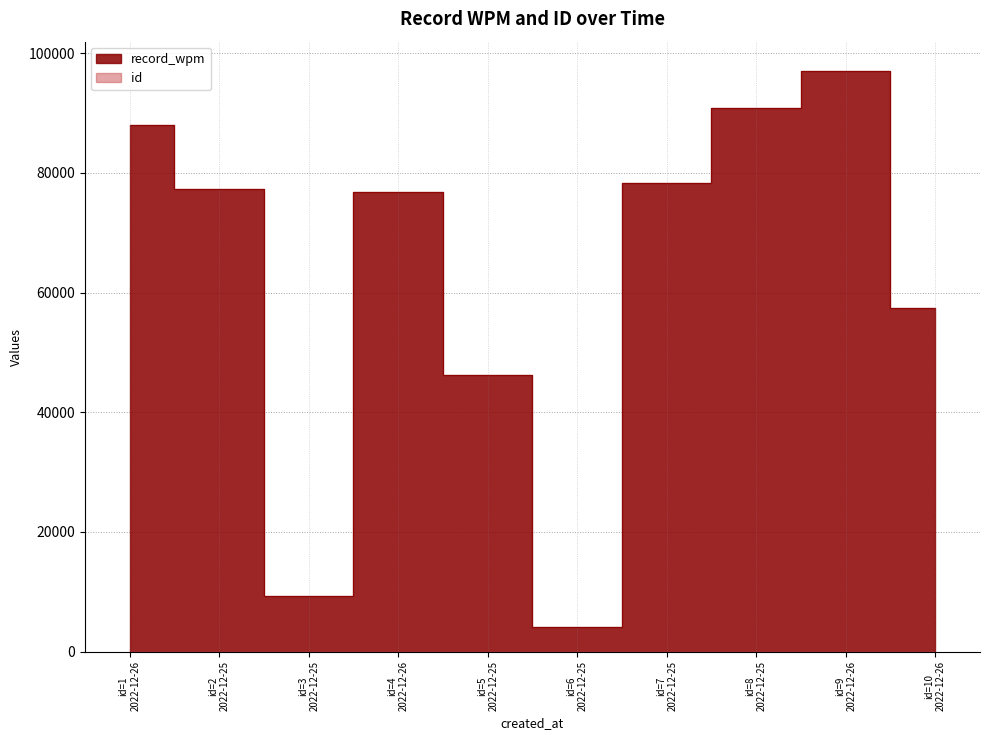

How many values in the record_wpm series are below 77288?

5